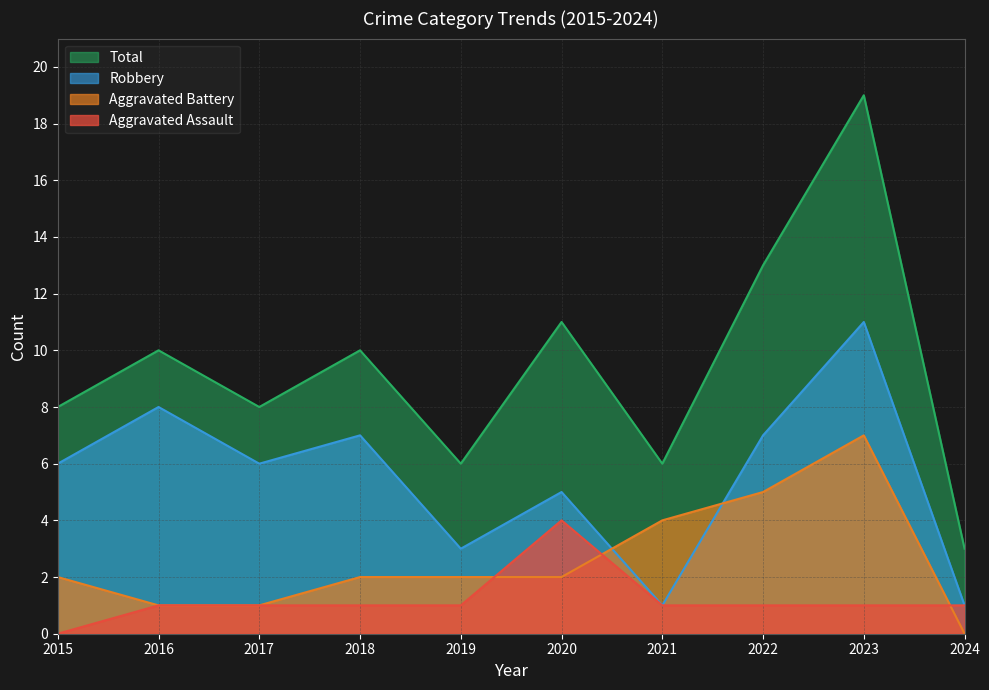

What is the average value of the Total series?

9